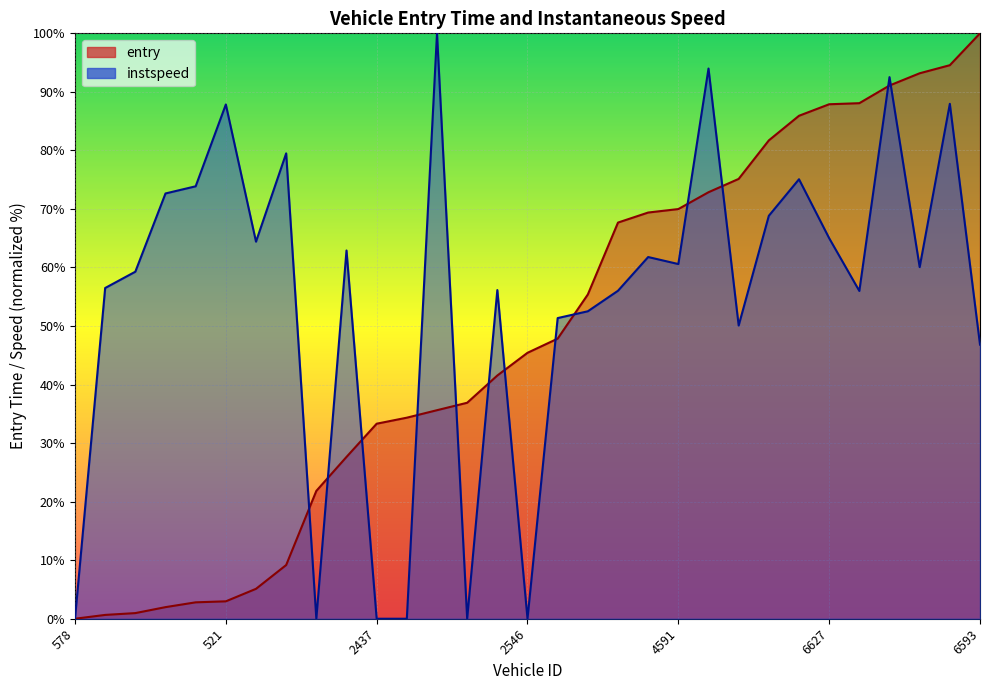

True or false: instspeed has more than 2 points higher than both neighbors.

True